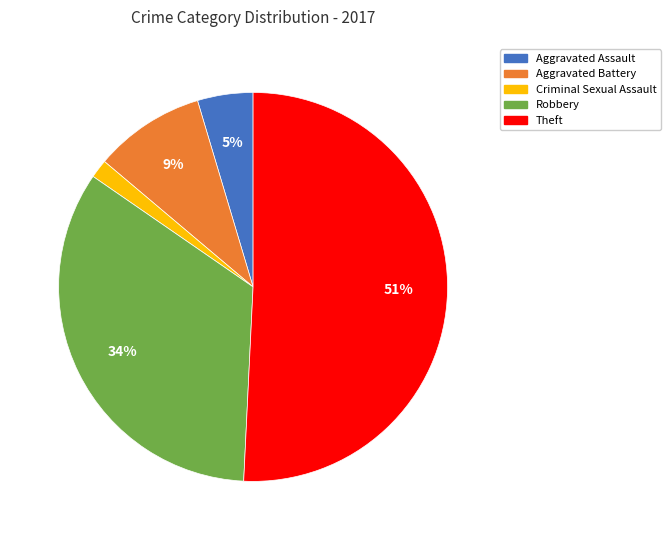

Do Criminal Sexual Assault and Aggravated Battery together represent more than half of the pie?

No